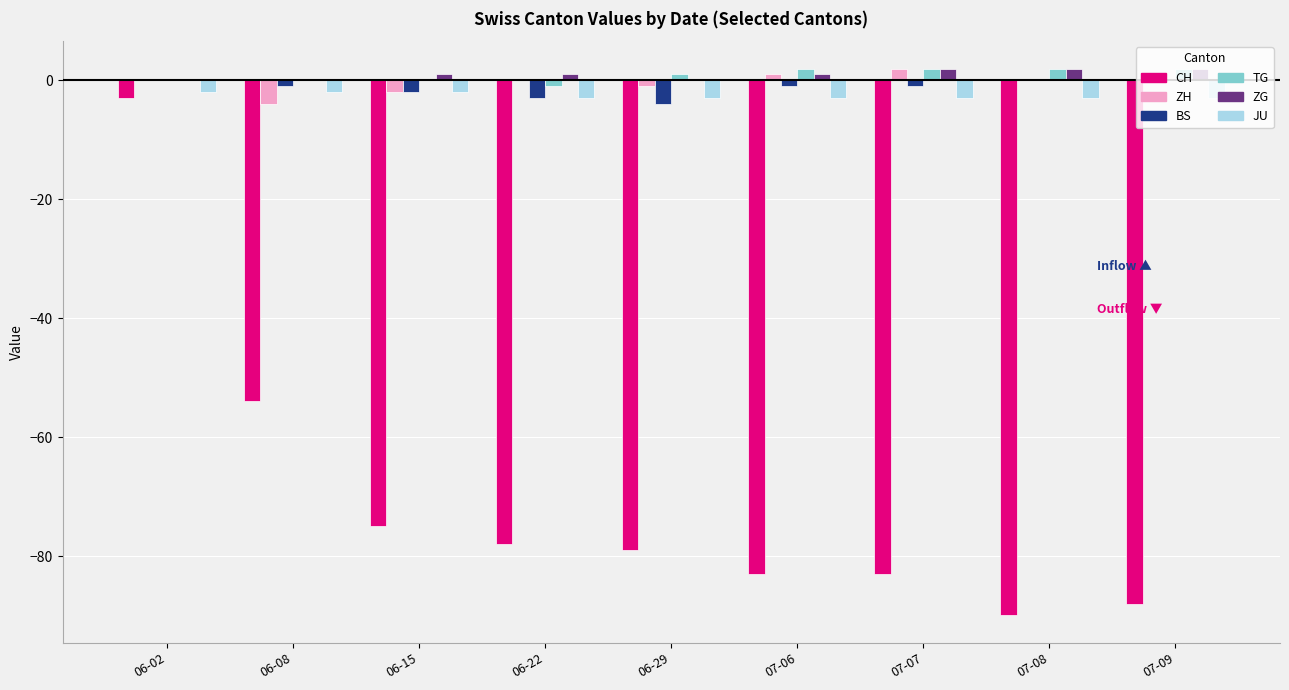

At which category is the sum across all series the highest?

06-02